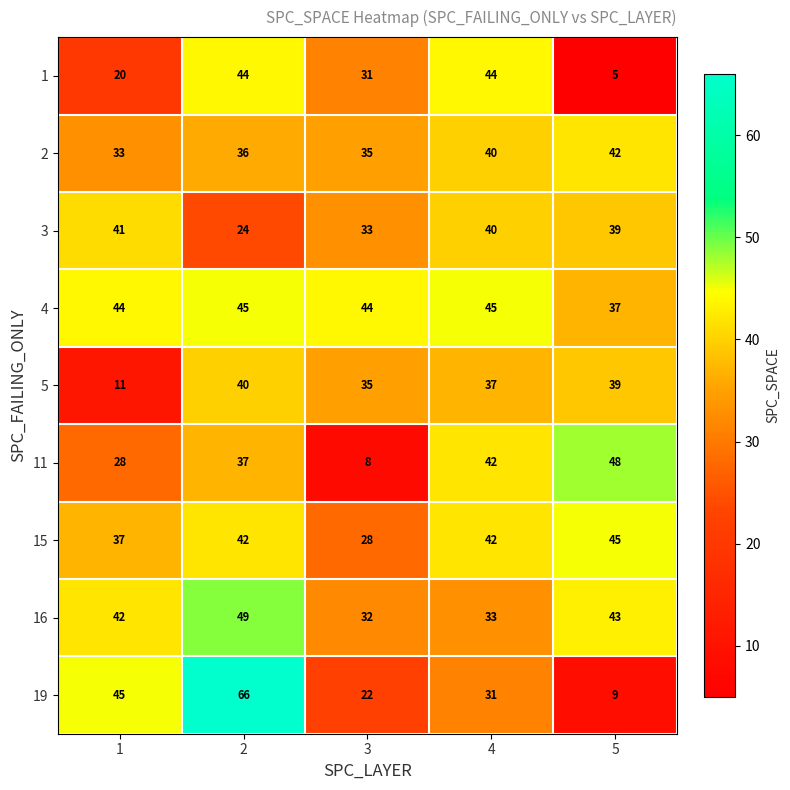

Which category has the lowest value across all series?

5